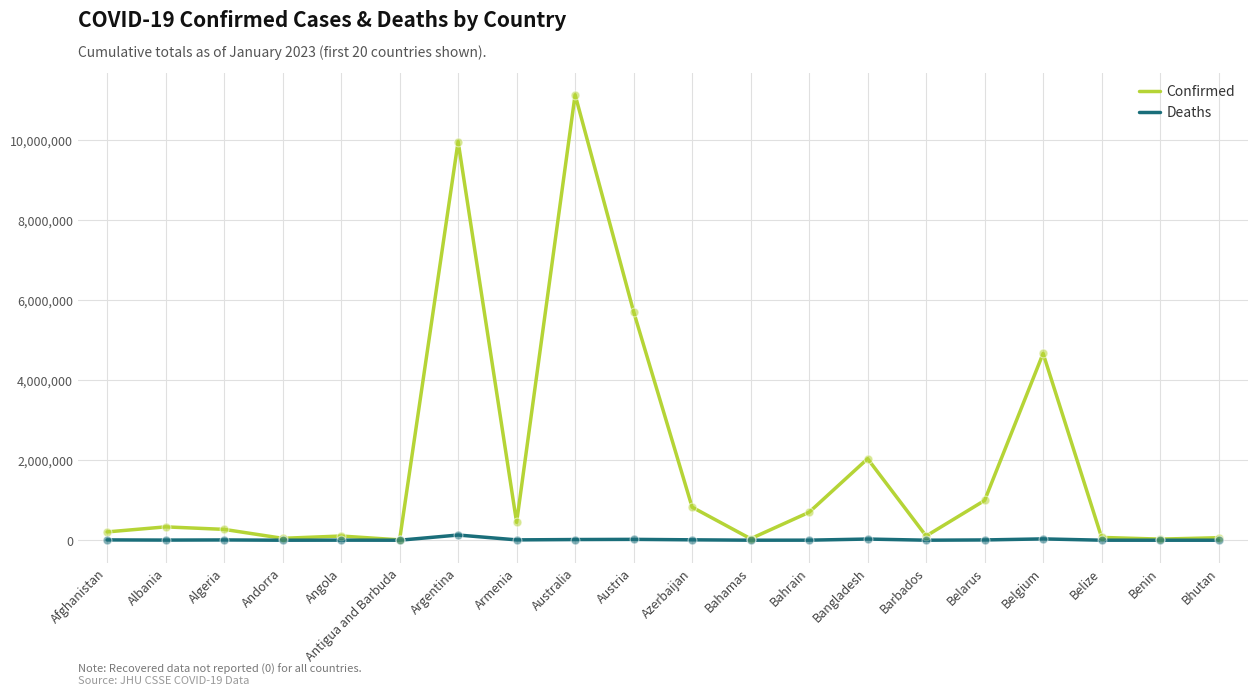

Which series has the widest spread of values?

Confirmed